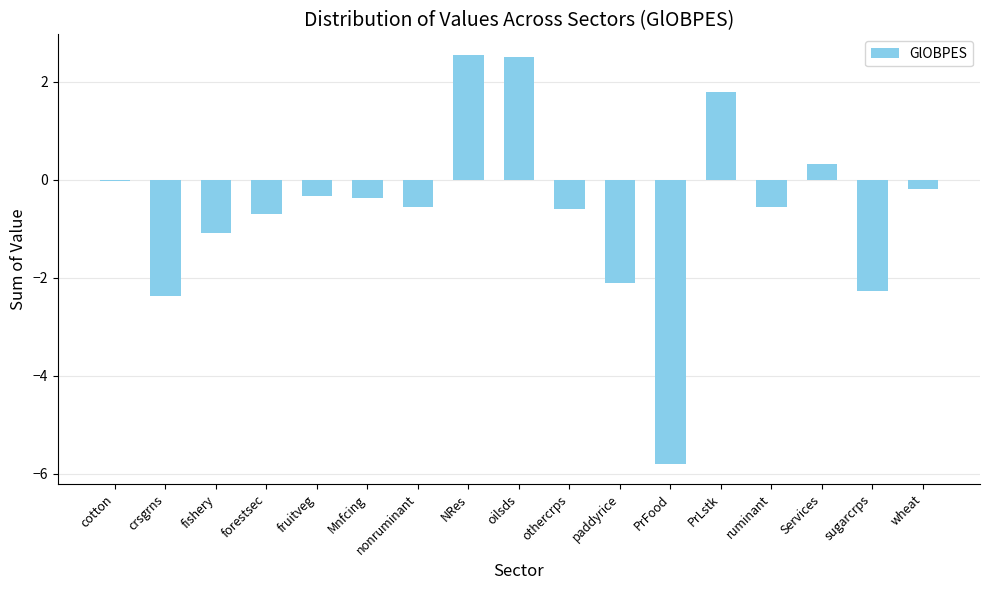

What is the value of the 13th bar from the left?

1.8